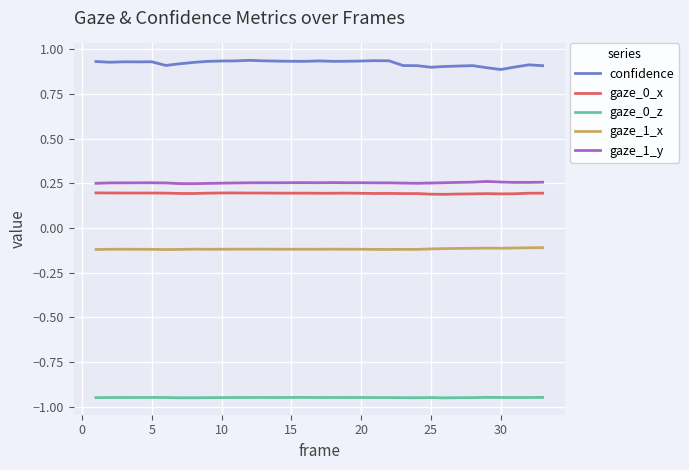

Which series has the largest total across all categories?

confidence